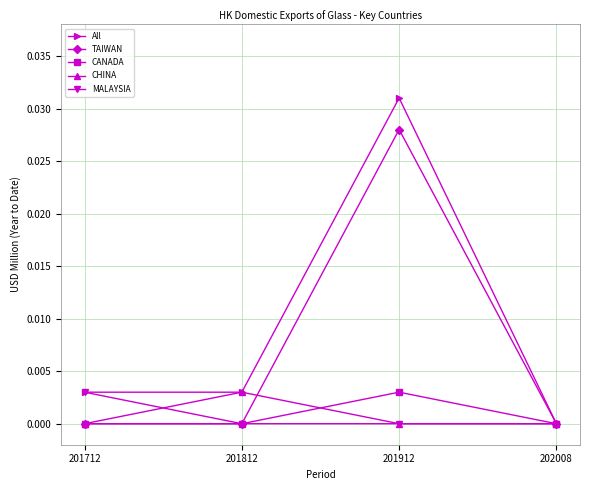

Which series has the largest range (max minus min)?

All